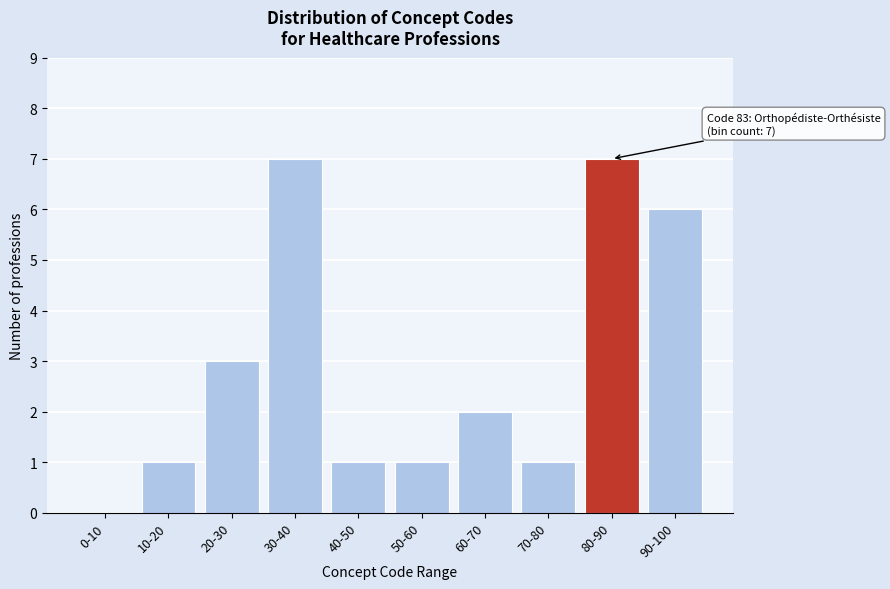

Reading left to right, transcribe all the data shown in this chart.

0-10=0	10-20=1	20-30=3	30-40=7	40-50=1	50-60=1	60-70=2	70-80=1	80-90=7	90-100=6